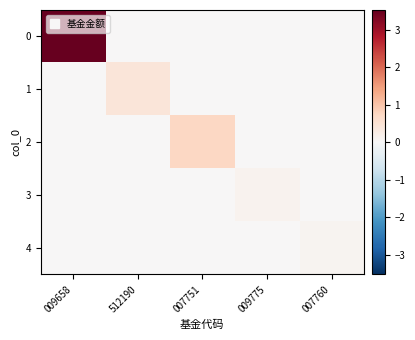

At which category is the sum across all series the highest?

009658